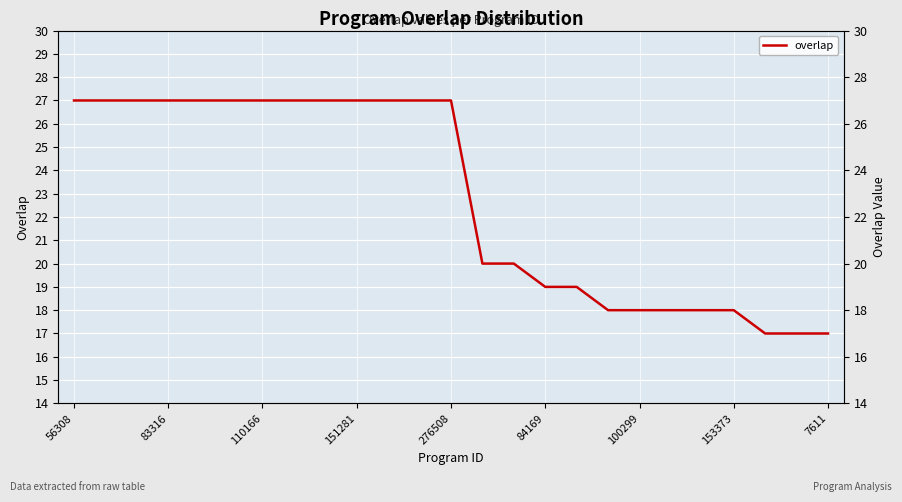

Between 21 and 22, which is larger?

21